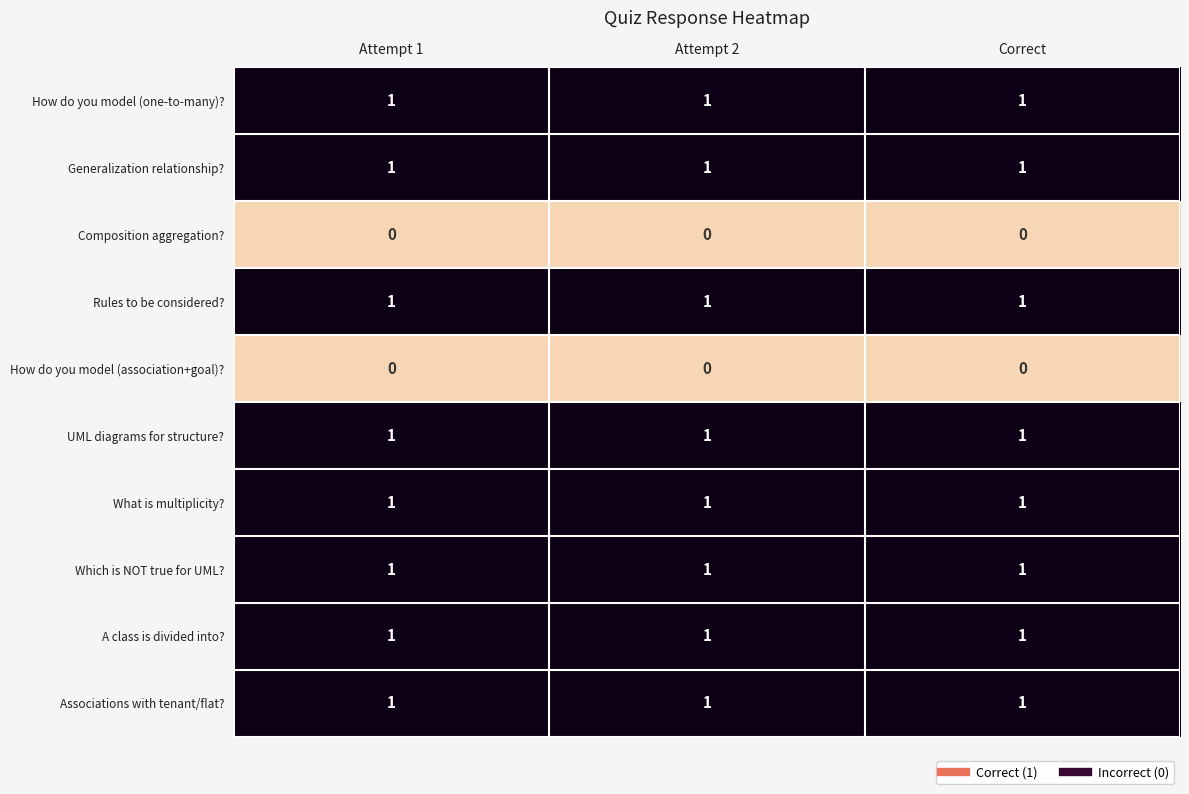

The value of Which is NOT true for UML? at Attempt 1 is 0. True or false?

False